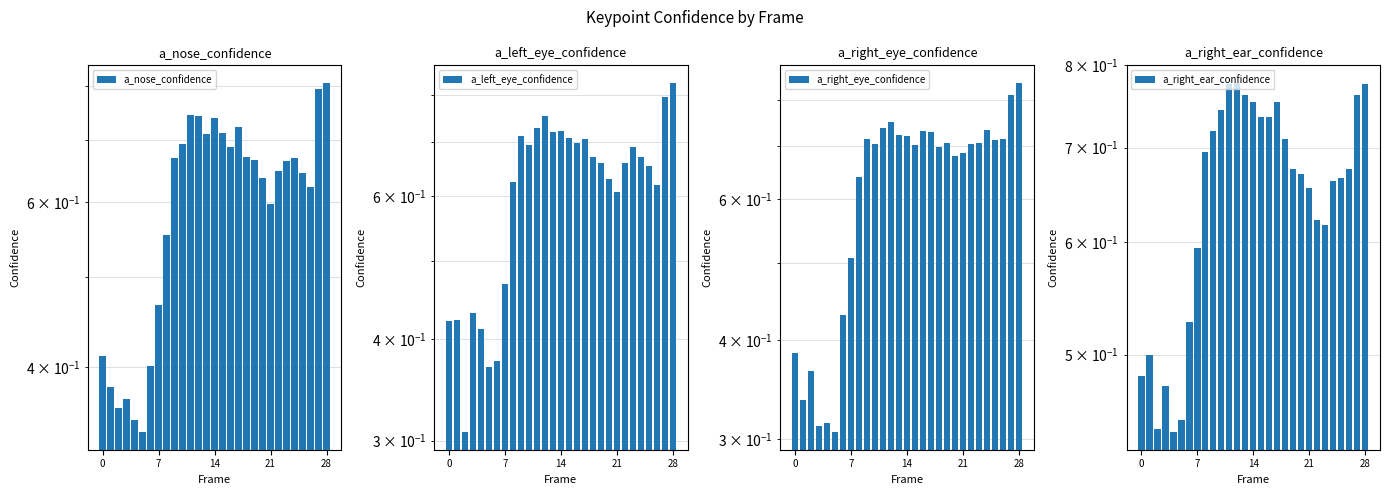

Which category has the highest value in the a_nose_confidence series?

28